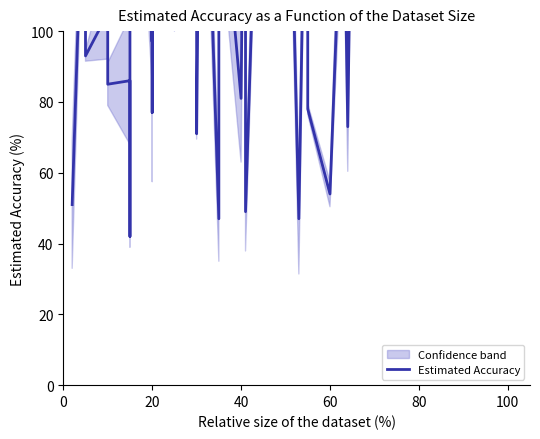

Reading left to right, transcribe all the data shown in this chart.

51	167	93	105	85	86	42	199	97	198	77	198	109	169	134	71	202	47	202	230	151	81	204	49	208	107	201	136	205	47	197	107	159	78	54	153	73	163	182	183